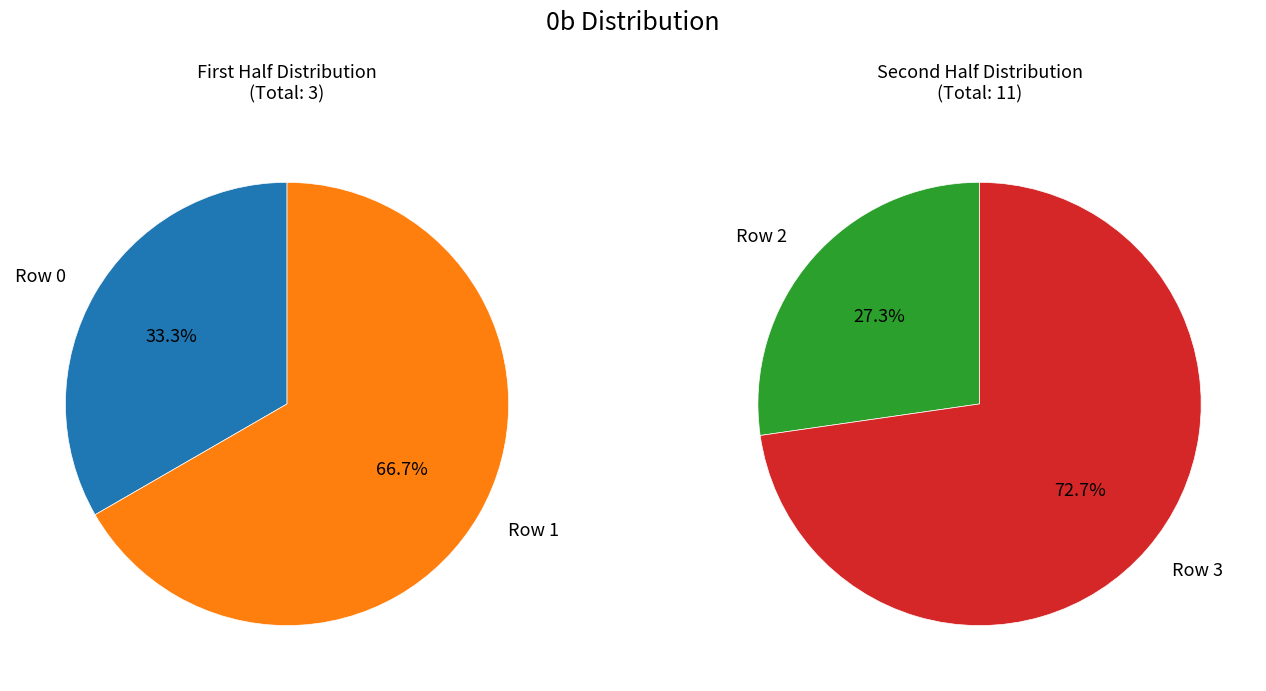

To the nearest percent, what is the combined percentage of Row 3 and Row 2?

79%